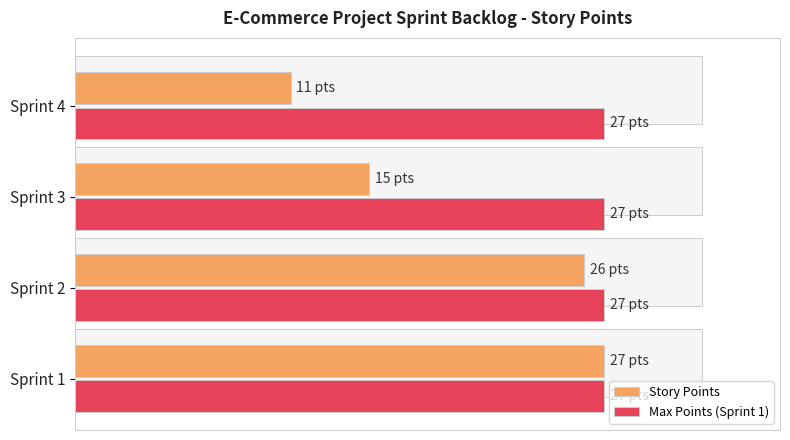

What is the value of the Story Points bar at the 1st from the left?

27.0